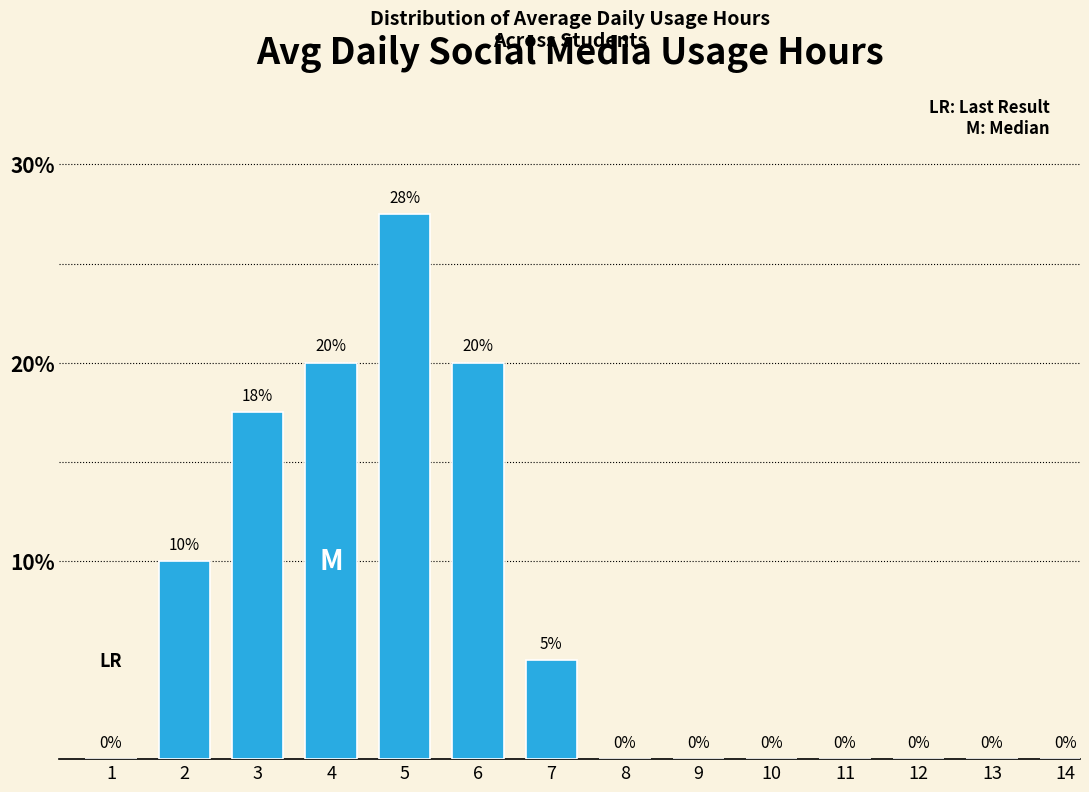

Between 7 and 11, which is larger?

7